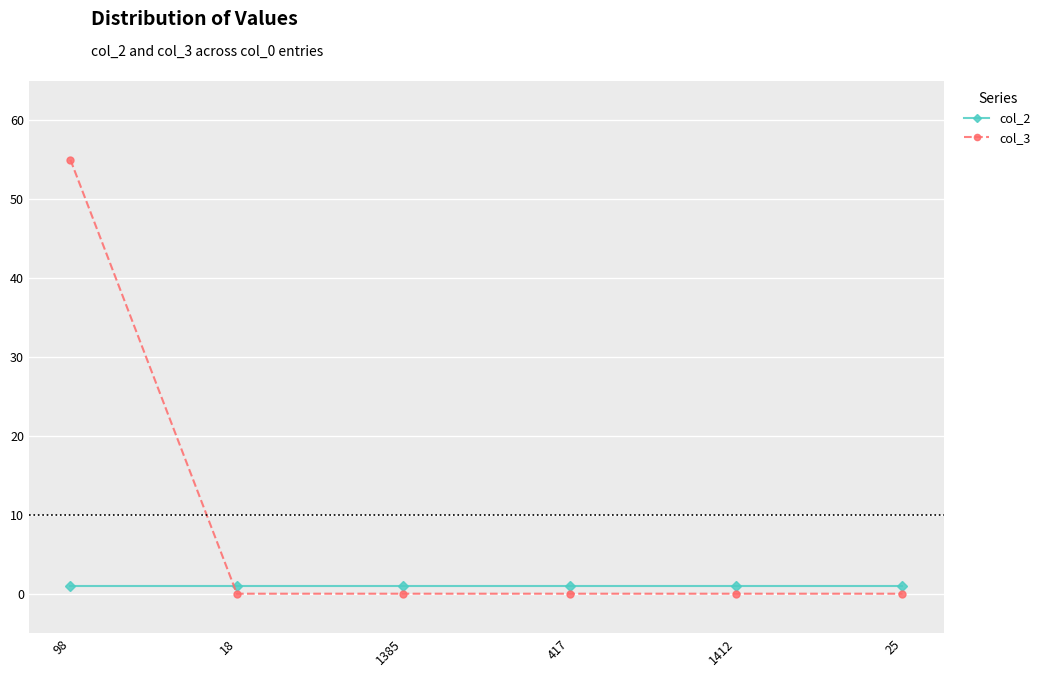

True or false: col_3 has more than 2 points higher than both neighbors.

False